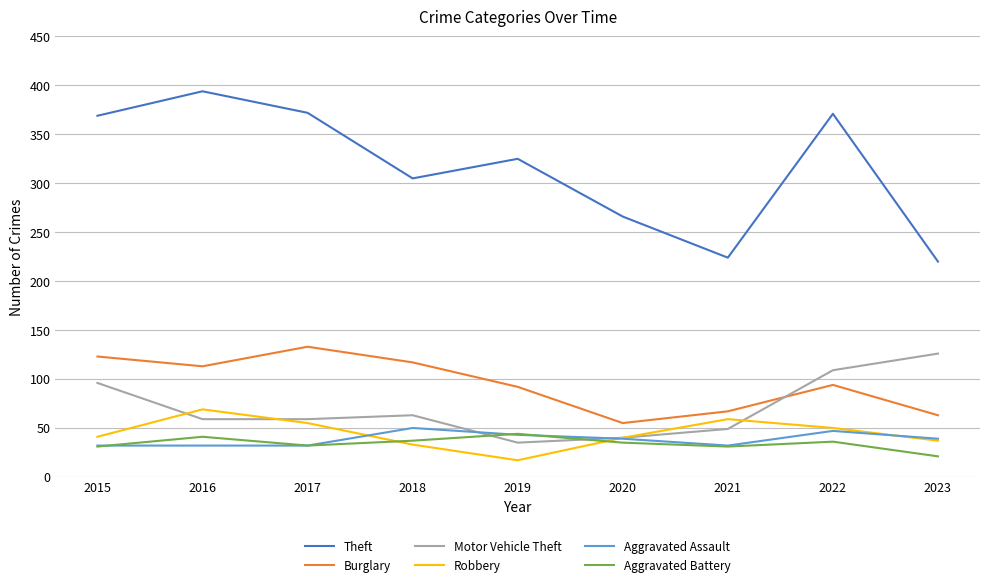

What is the sum of all Aggravated Assault values?

346